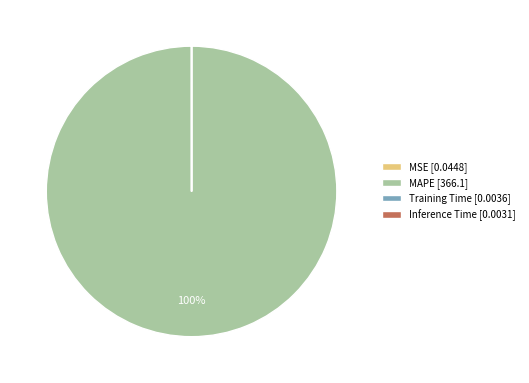

To the nearest percent, what is the average slice percentage?

25%